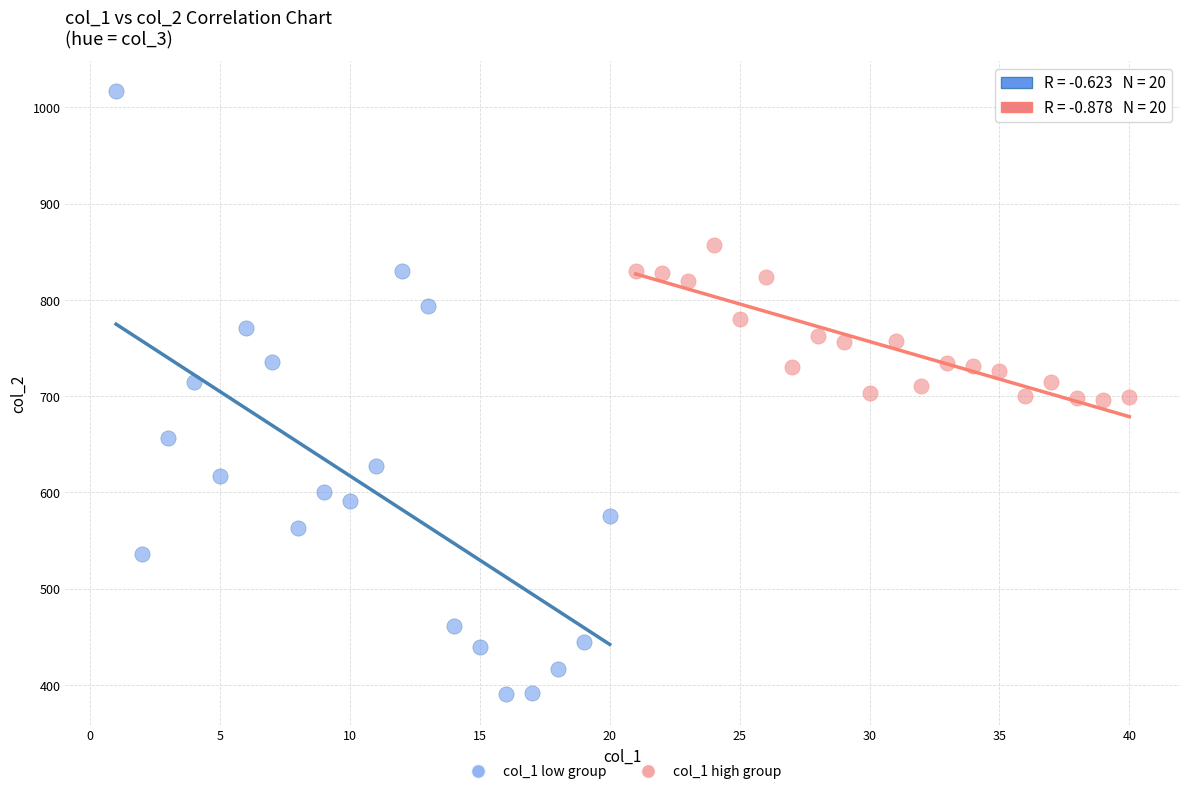

Which series has the widest spread of Y values?

col_1 low group